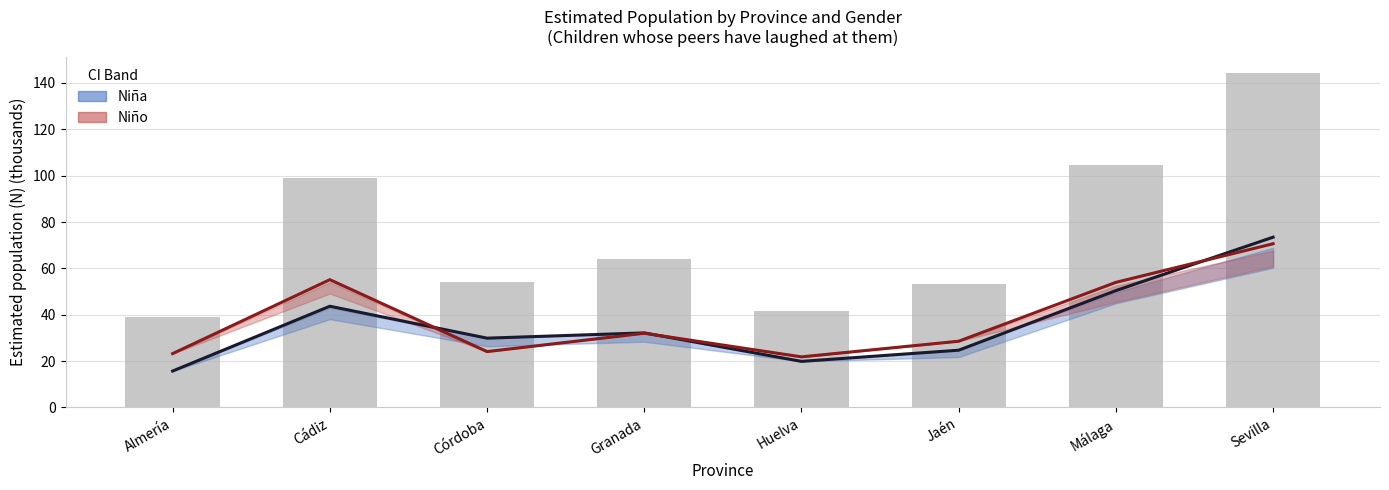

Which has a higher value, Almería or Huelva?

Huelva